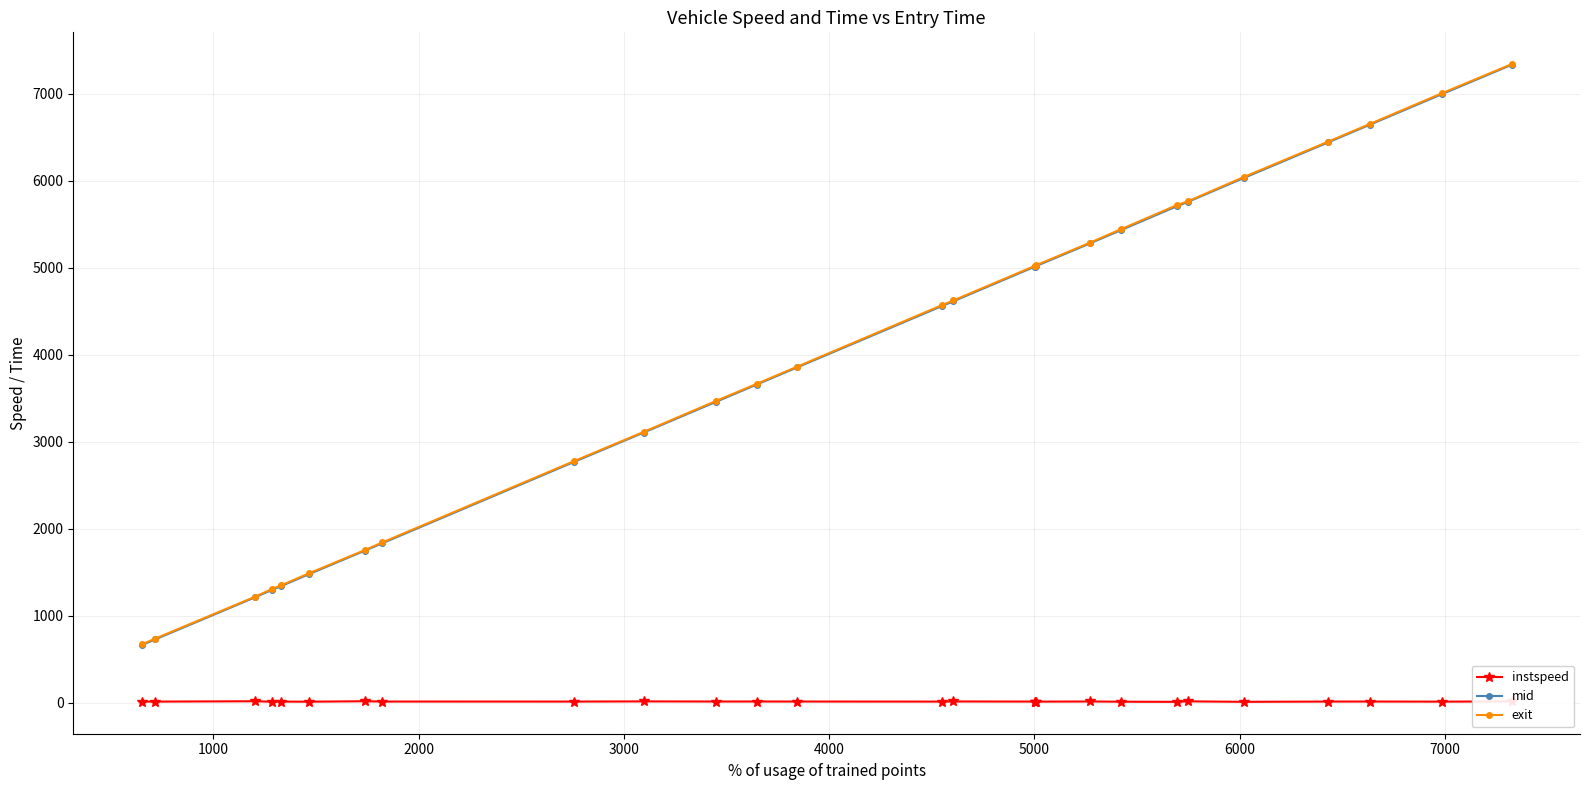

Which series has the widest spread of values?

mid